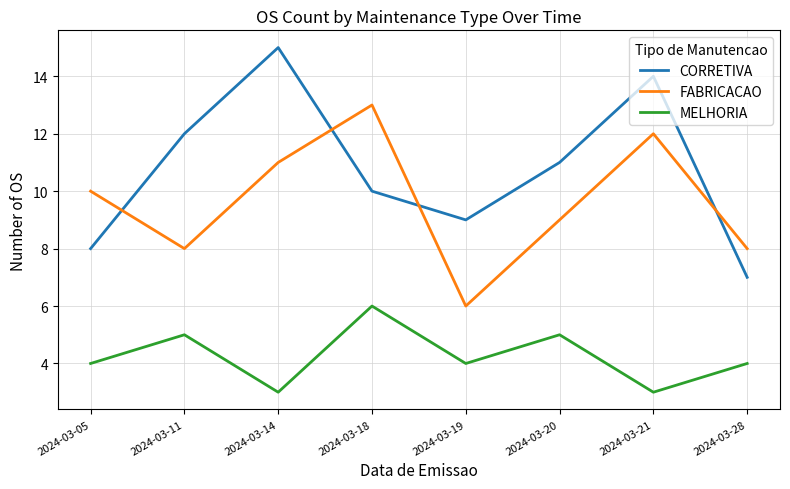

What is the spread (max minus min) of values at 2024-03-19?

5